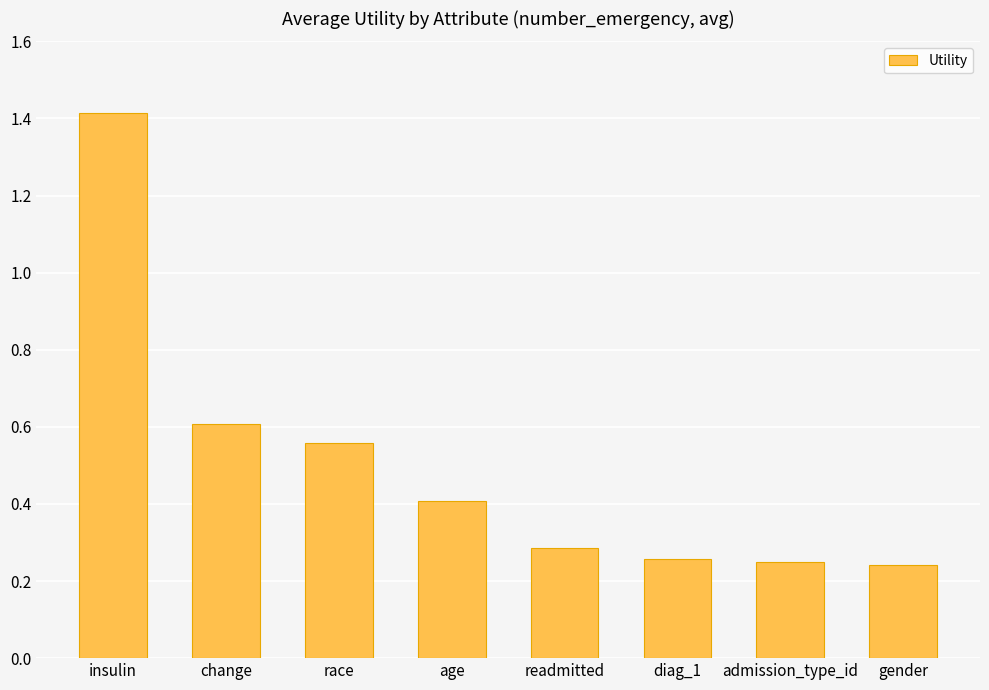

The chart shows a value of 0.4 at gender. True or false?

False